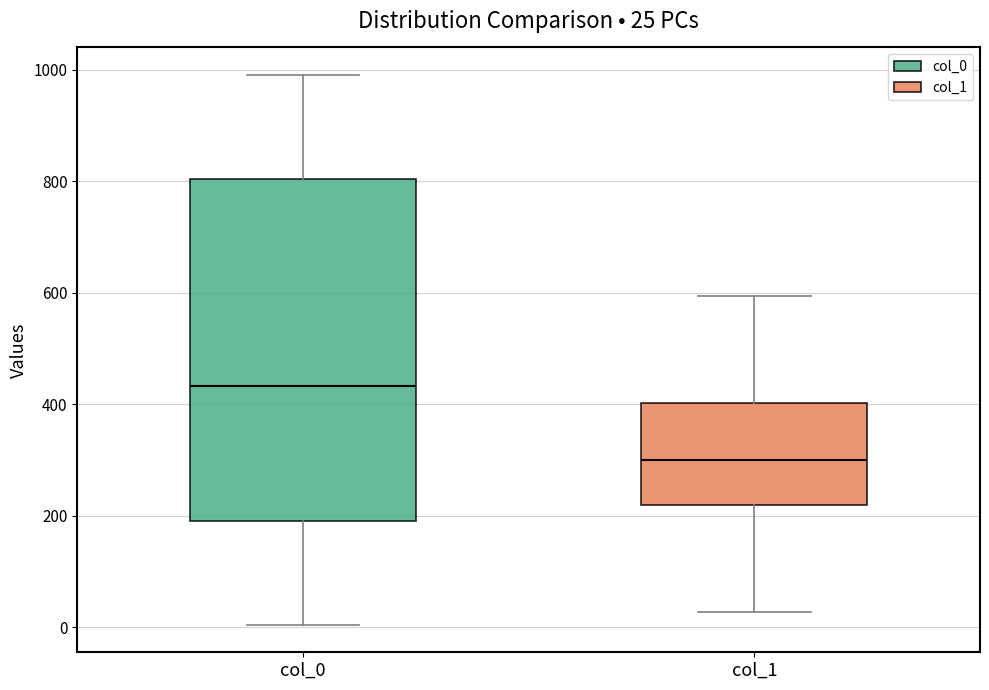

Which box has the lowest median line?

col_1